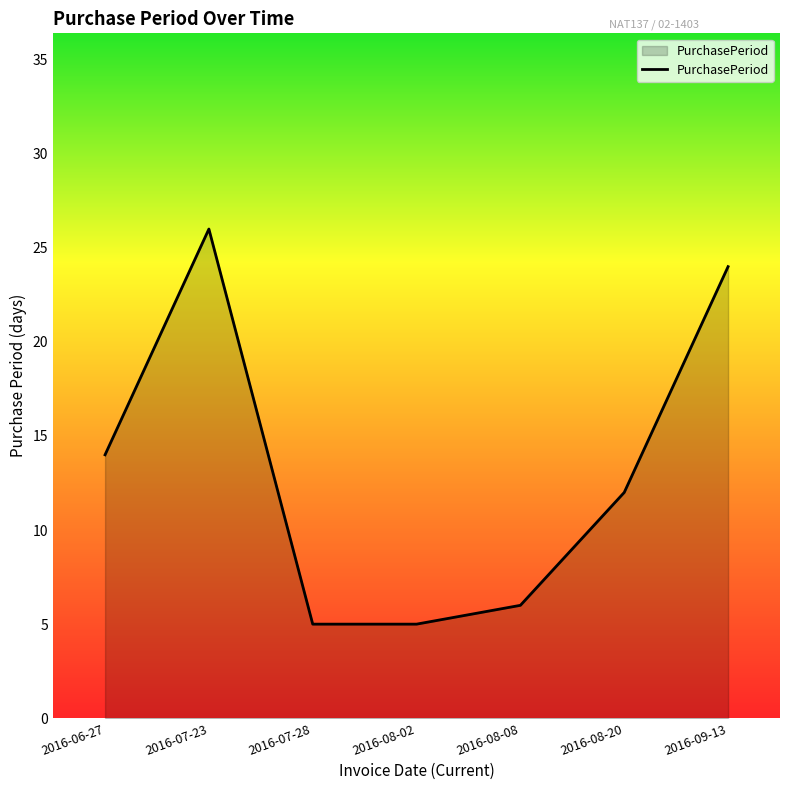

Does the chart display data point markers on the line(s)?

No